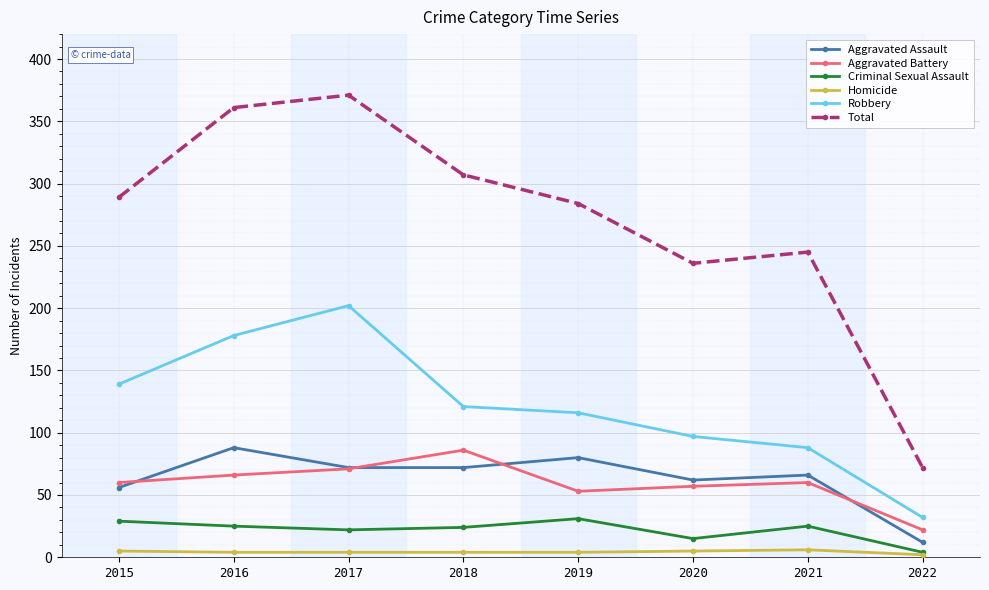

At 2020, list the series in order from largest to smallest.

Total, Robbery, Aggravated Assault, Aggravated Battery, Criminal Sexual Assault, Homicide